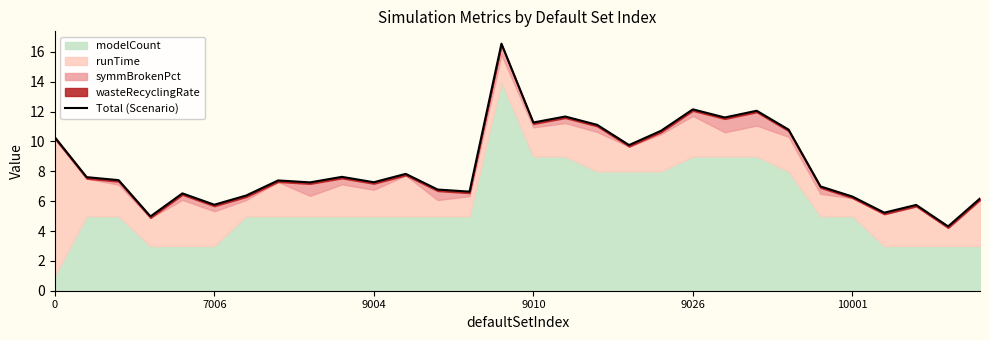

What is the difference between the values at 24 and 29?

0.8